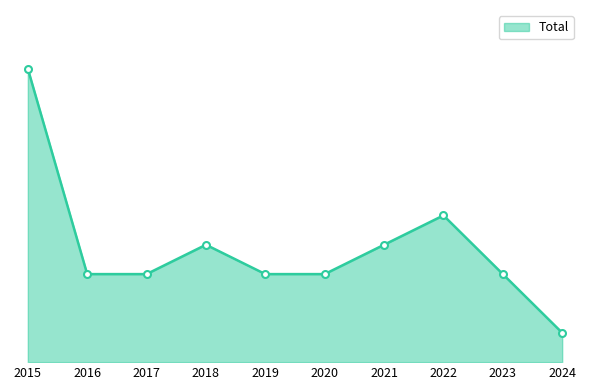

Reading left to right, transcribe all the data shown in this chart.

2015=10	2016=3	2017=3	2018=4	2019=3	2020=3	2021=4	2022=5	2023=3	2024=1